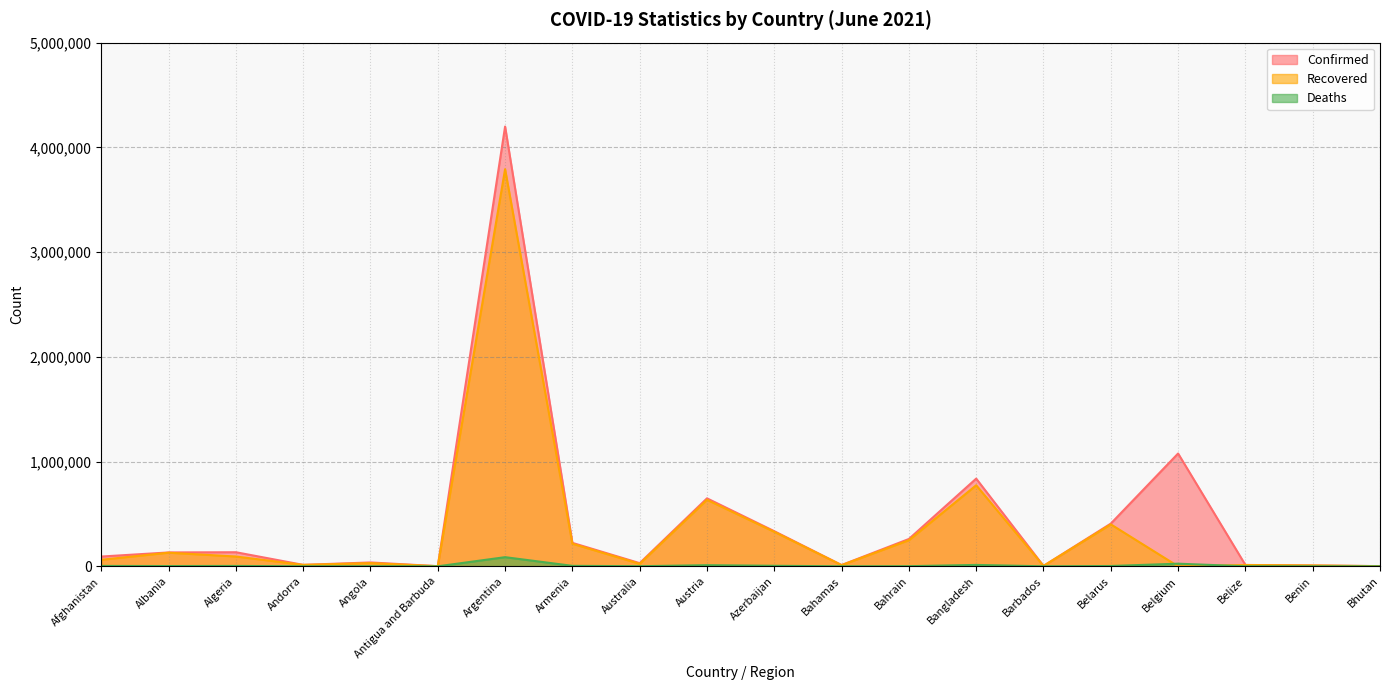

List the series in order of their overall mean, lowest first.

Deaths, Recovered, Confirmed